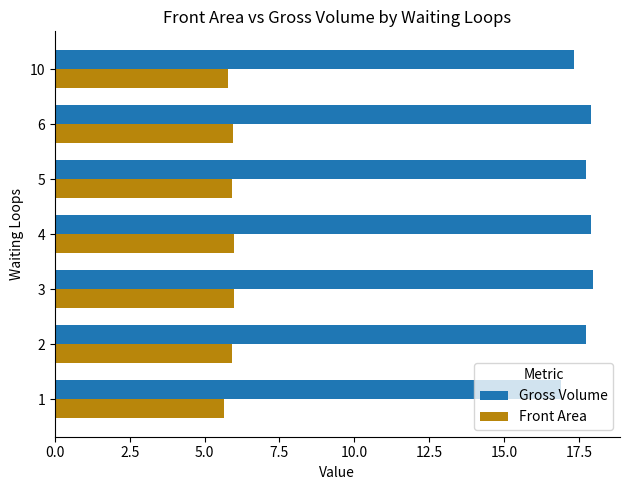

Which series has the largest total across all categories?

Gross Volume